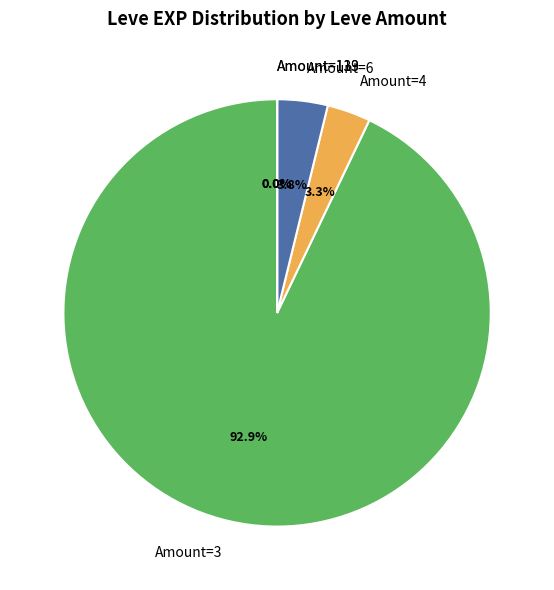

Is there any slice that represents more than half of the pie?

Yes